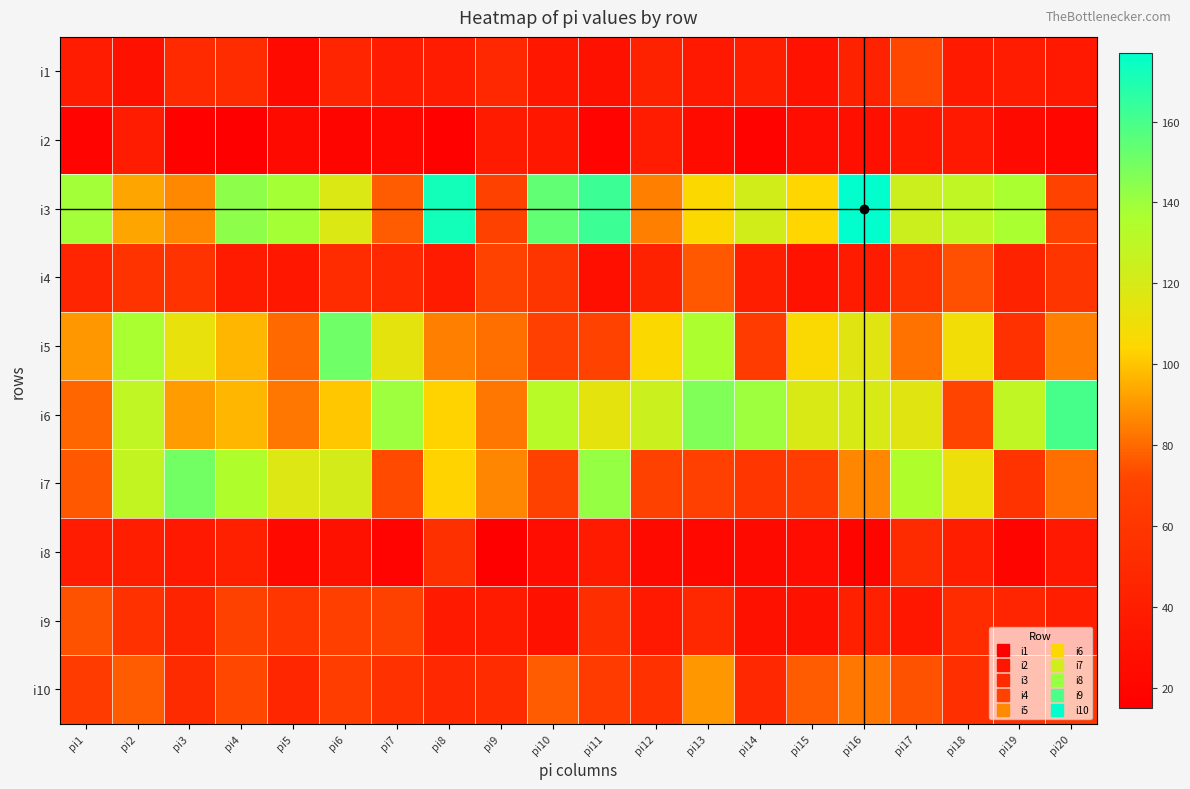

At how many categories does at least one series exceed 73?

20